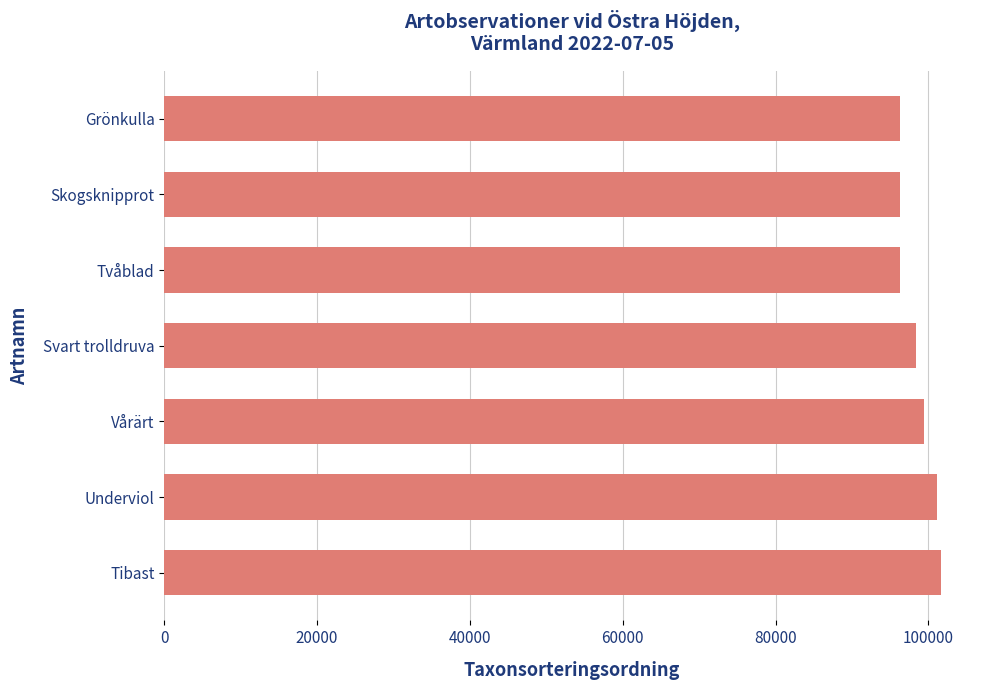

The chart shows a value of 99398 at Vårärt. True or false?

True